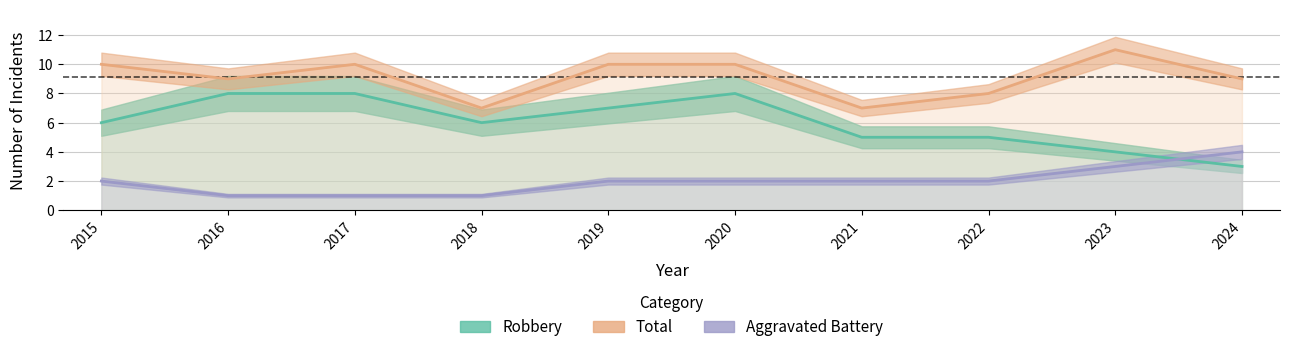

How many categories are shown in the chart?

10